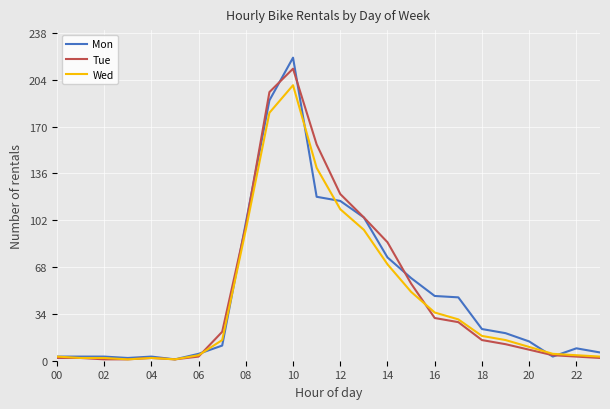

What is the maximum value shown in the chart?

220